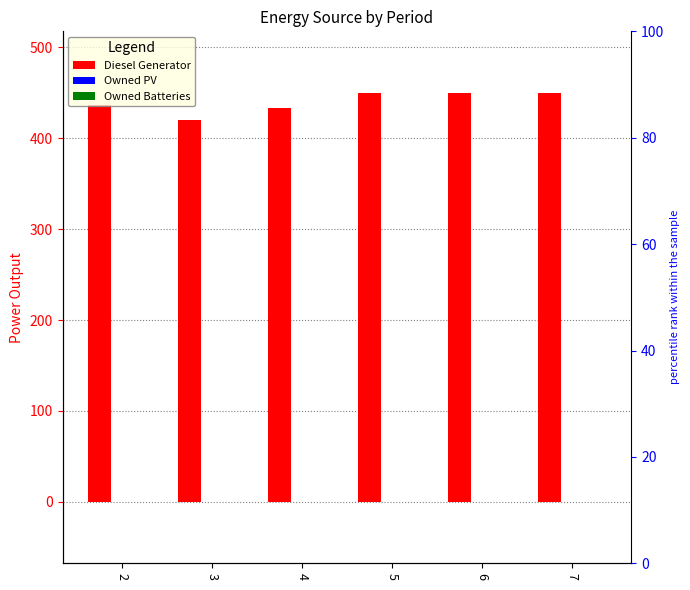

Reading left to right, transcribe all the data shown in this chart.

Diesel Generator: 2=436	3=420	4=433	5=450	6=450	7=450
Owned PV: 2=0	3=0	4=0	5=0	6=0	7=0
Owned Batteries: 2=0	3=0	4=0	5=0	6=0	7=0